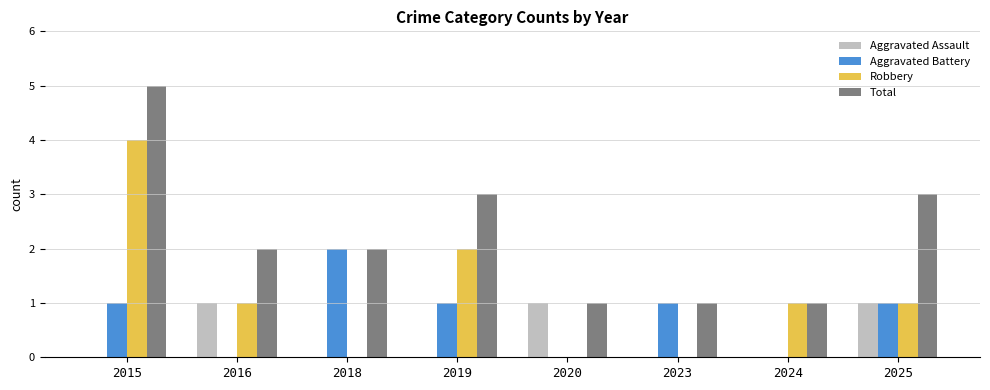

How many groups of bars are there?

8